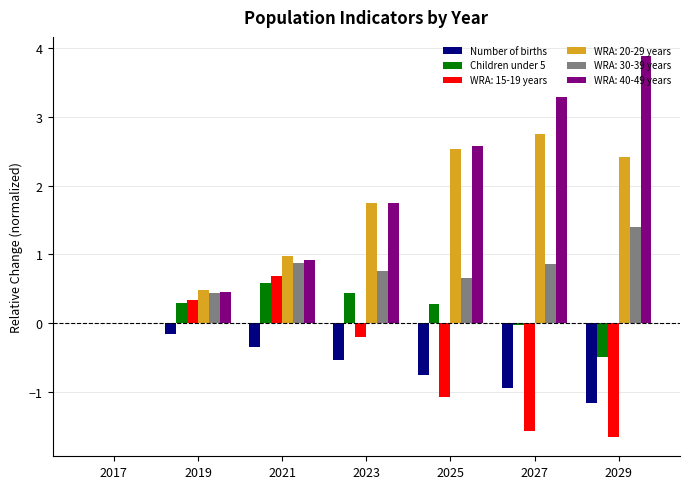

What is the average value of the Children under 5 series?

0.2